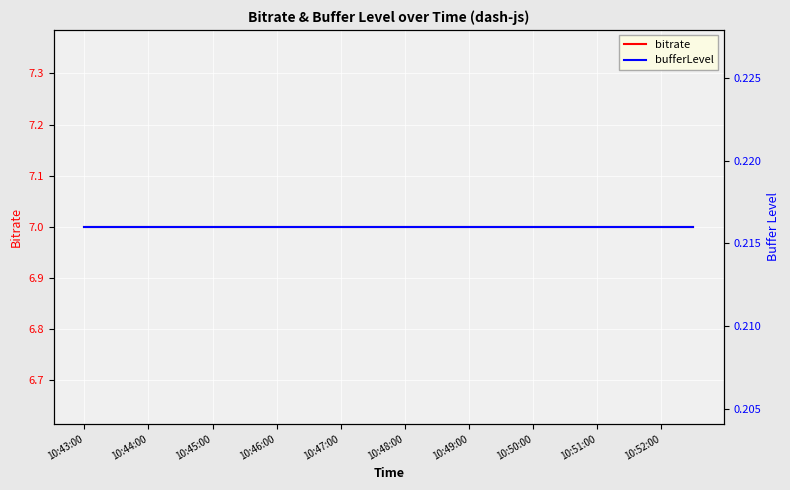

Between 10:46:00 and 10:48:00, which series saw the biggest shift?

bitrate